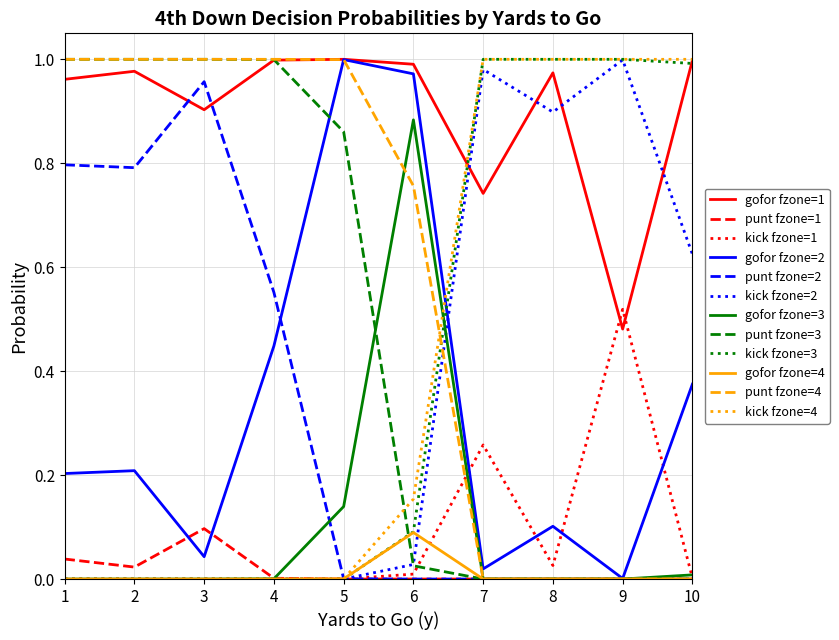

Which series has the largest total across all categories?

gofor fzone=1